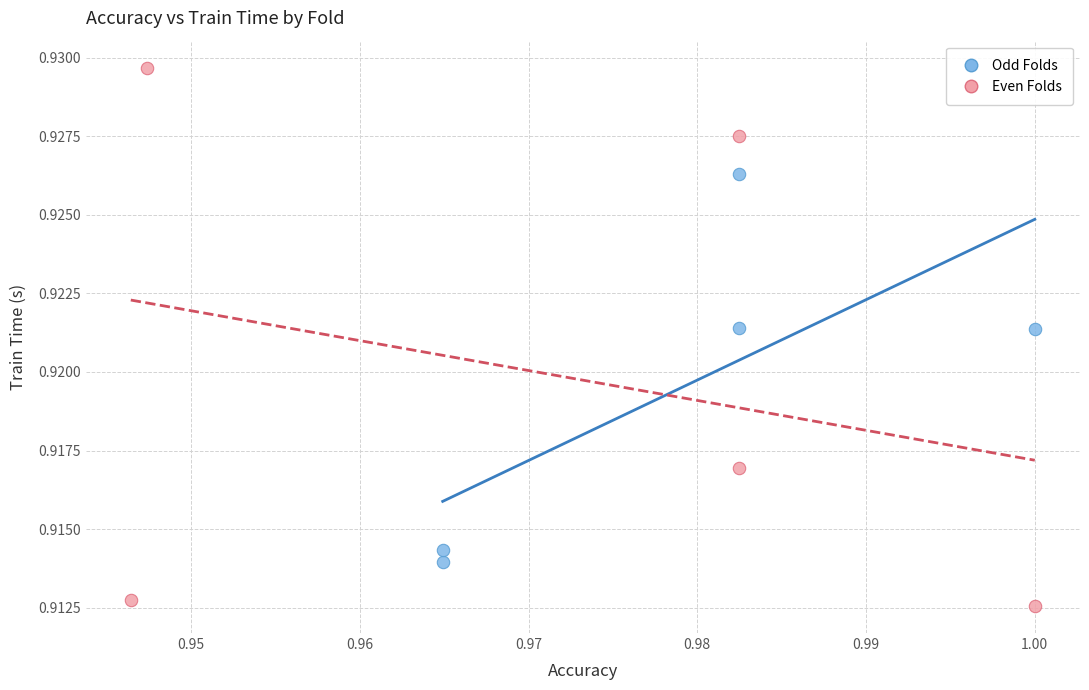

Which series reaches the maximum Y coordinate?

Even Folds